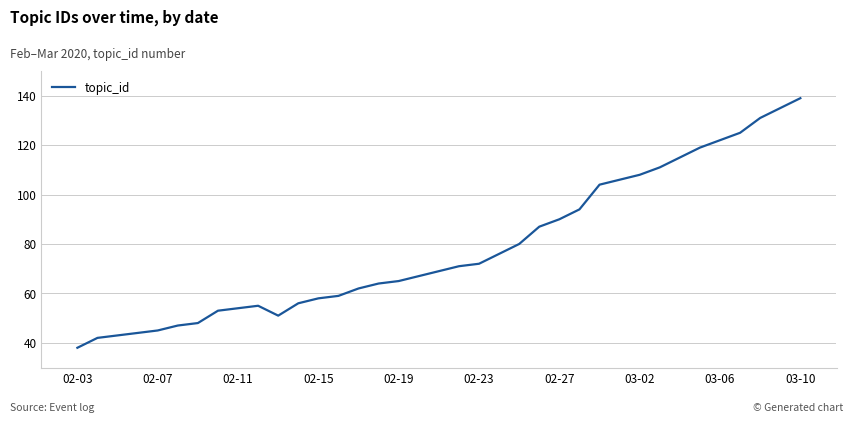

How many values are below 69?

18